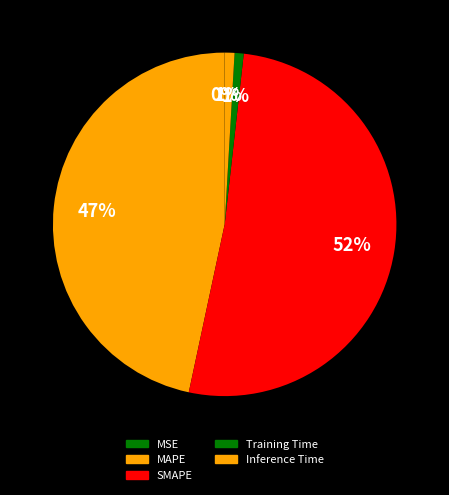

How many segments does this pie chart have?

5